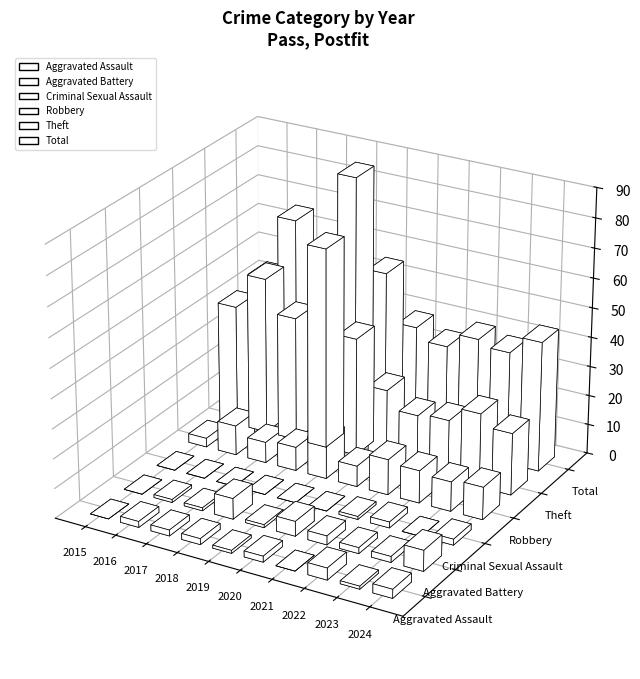

How many groups of bars are there?

10